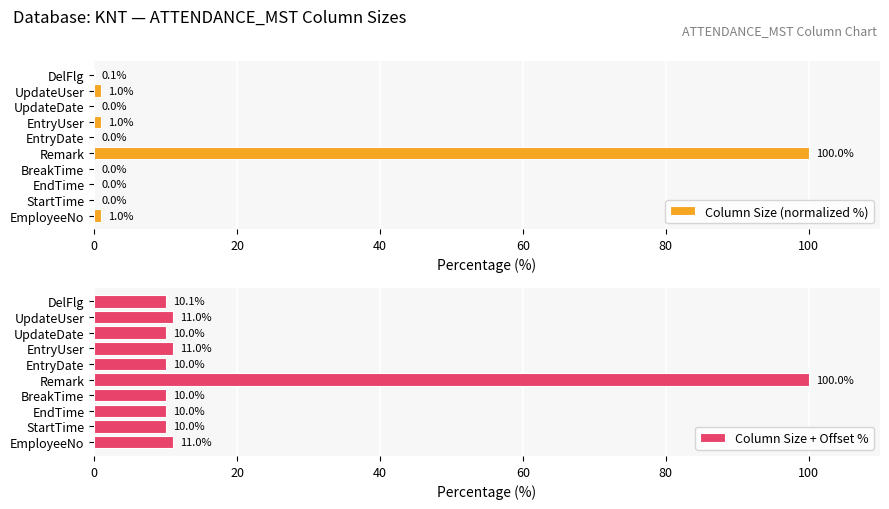

What is the sum of all Column Size (normalized %) values?

103.1